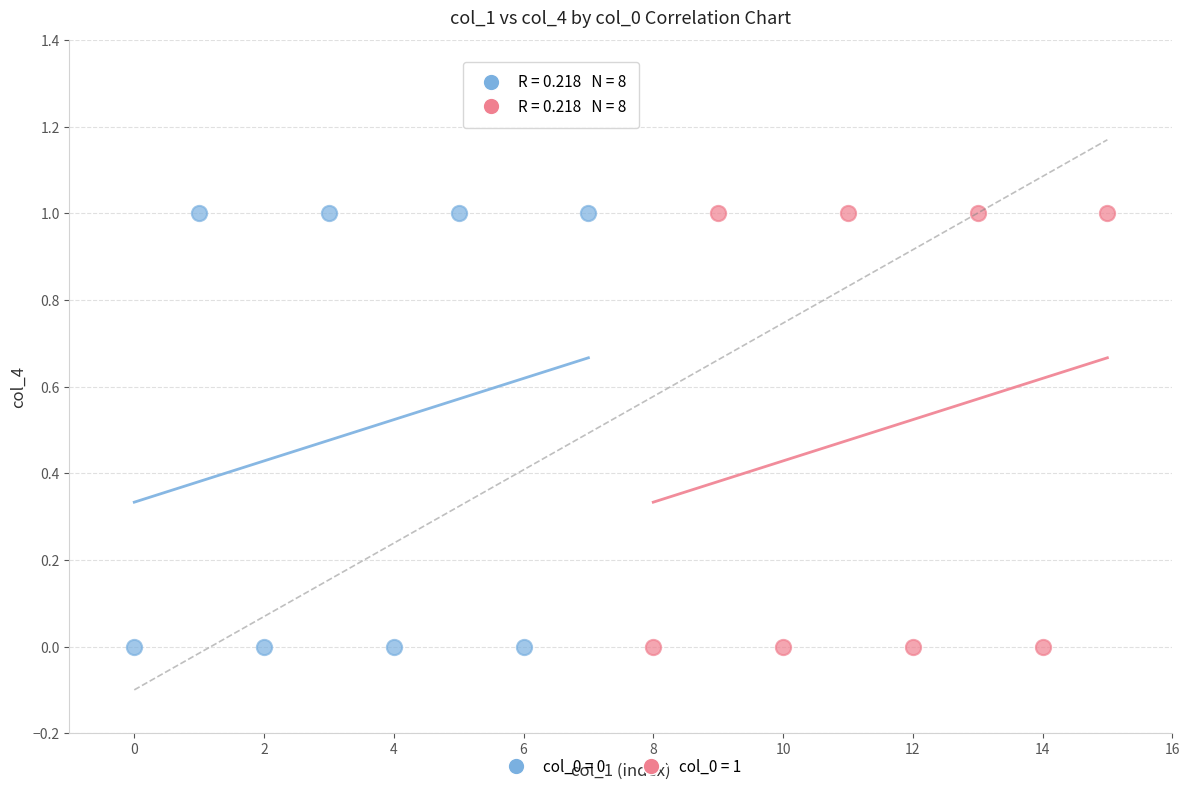

What are all the series names shown in the legend?

col_0 = 0, col_0 = 1